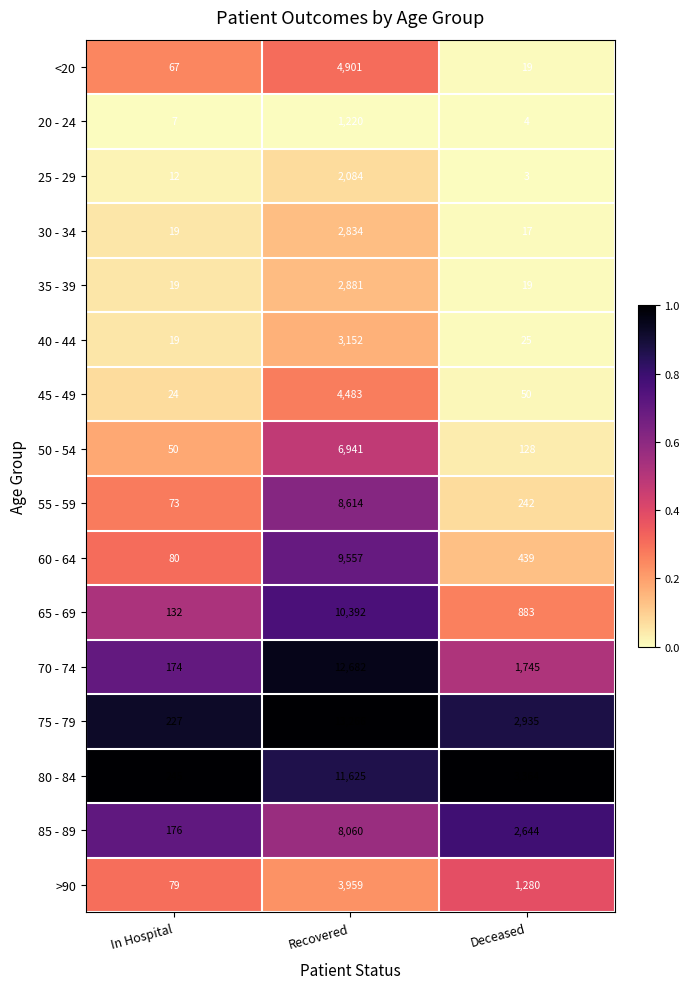

What is the difference between the second highest and minimum values in the 55 - 59 series?

169